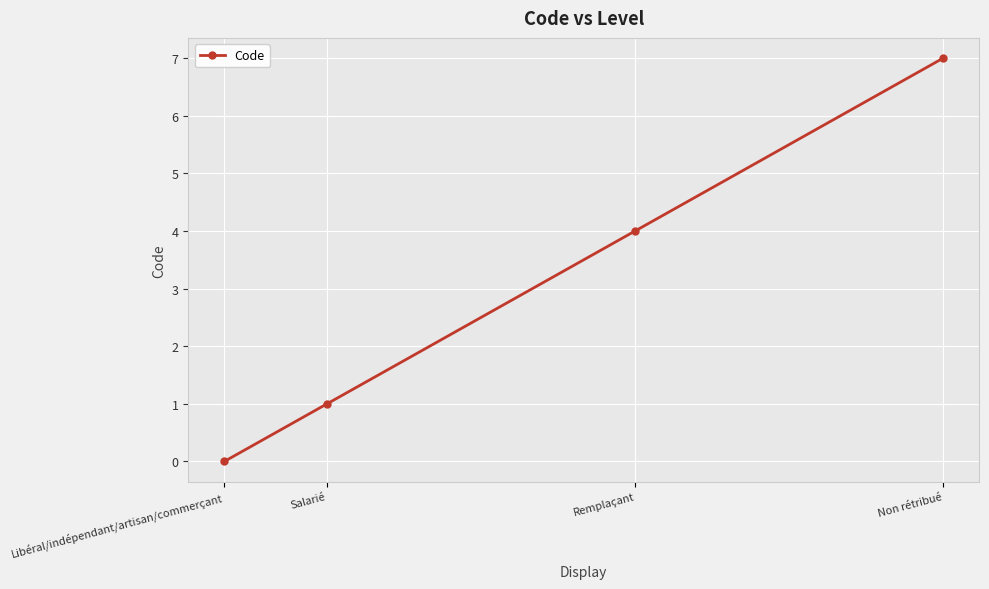

Reading right to left, transcribe all the data shown in this chart.

7	4	1	0